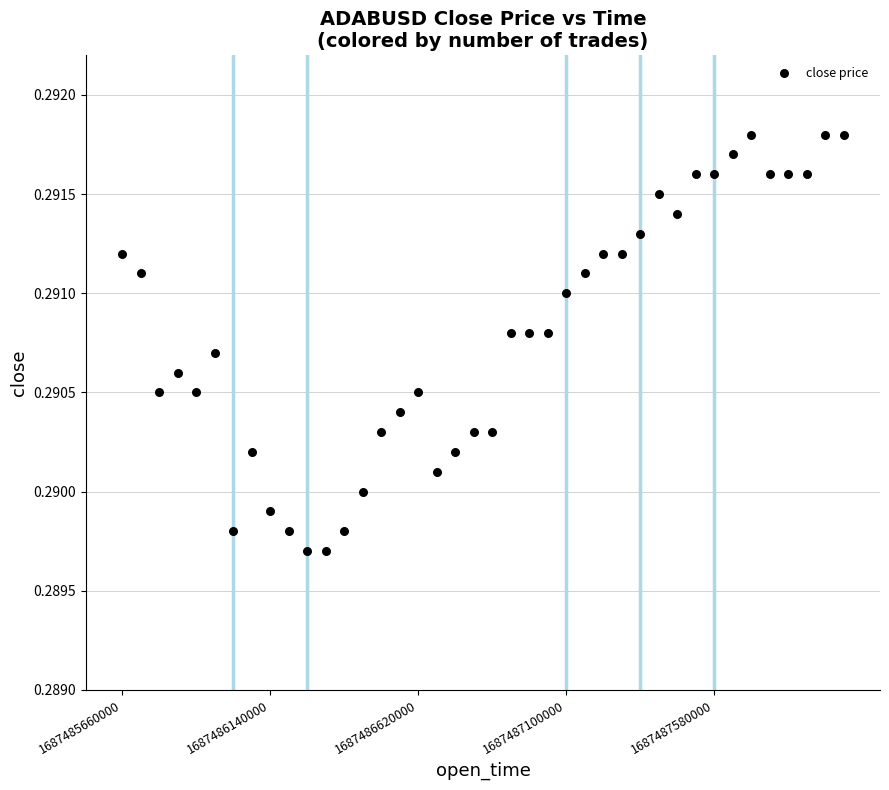

What is the range of X values (max minus min)?

2340000.0